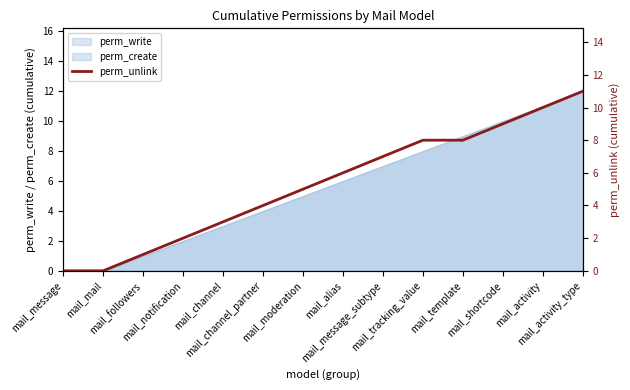

The chart shows a value of 3 at mail_message_subtype. True or false?

False